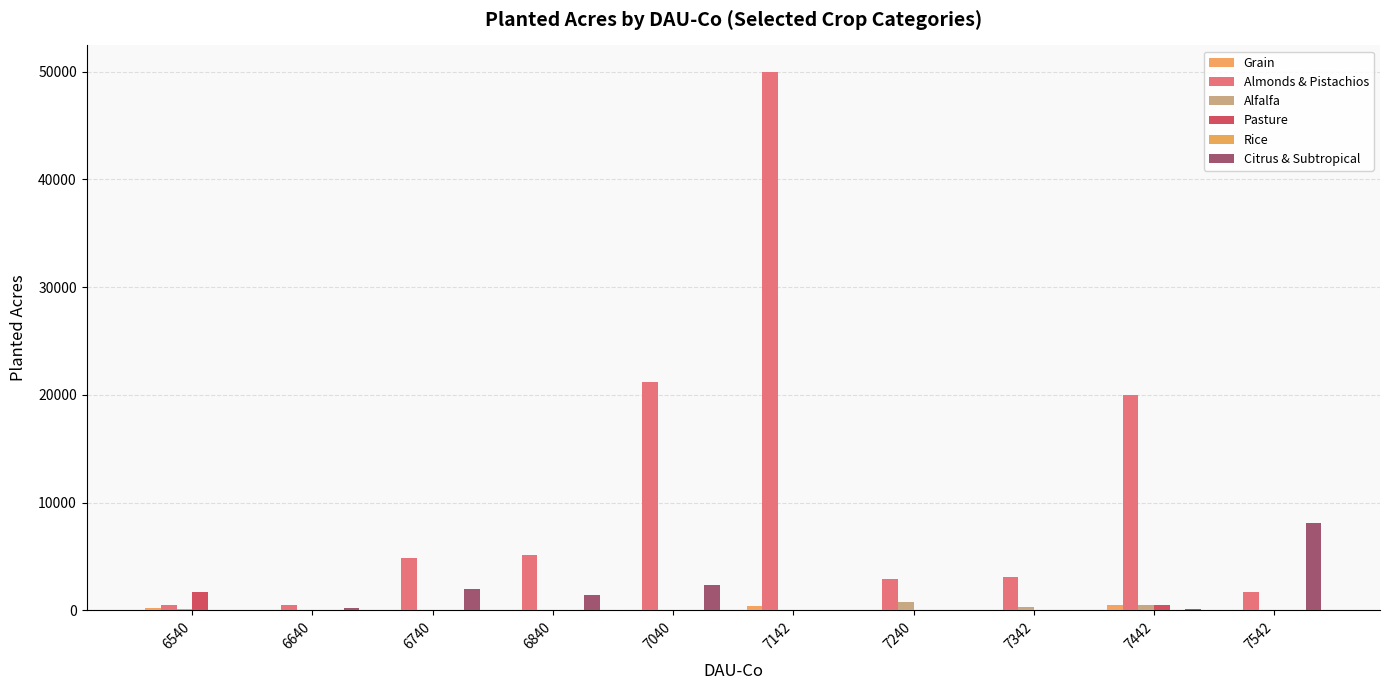

Count the number of categories in the chart.

10